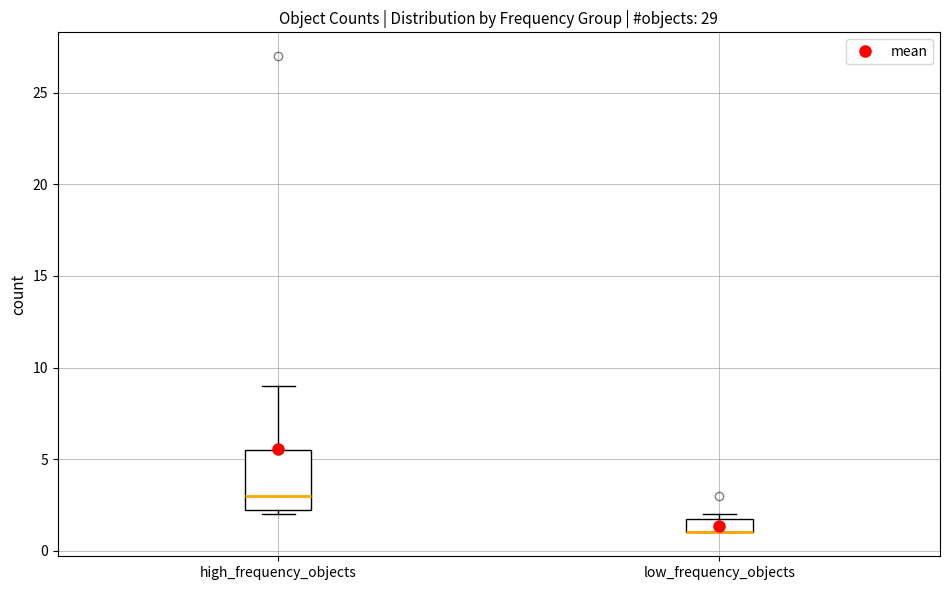

Reading left to right, transcribe this box plot: for each box, give where its median line is, the range the box spans, and where its two whiskers end, as read against the y-axis. The values are not printed on the chart, so give them approximately, as read against the axis.

high_frequency_objects: median 3.0, box 2.5 to 5.5, whiskers 2.0 to 9.0
low_frequency_objects: median 1.0 (drawn on the box's lower edge), box 1.0 to 2.0, whiskers 1.0 to 2.0 (just above the box's upper edge)